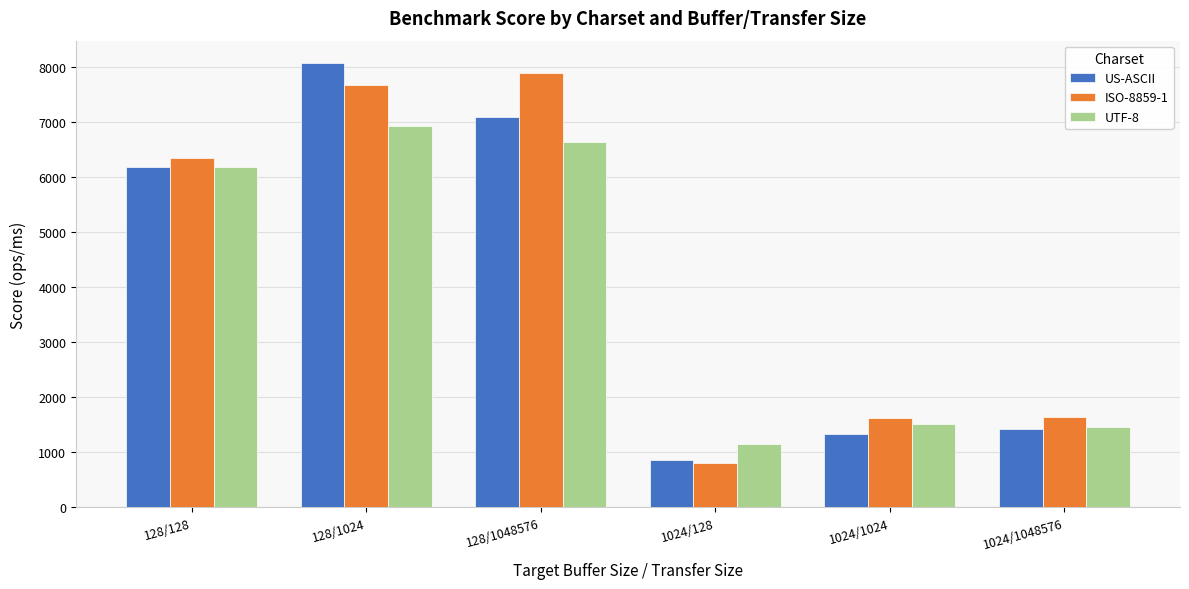

Is it true that US-ASCII equals 1842.5 at 128/1048576?

False